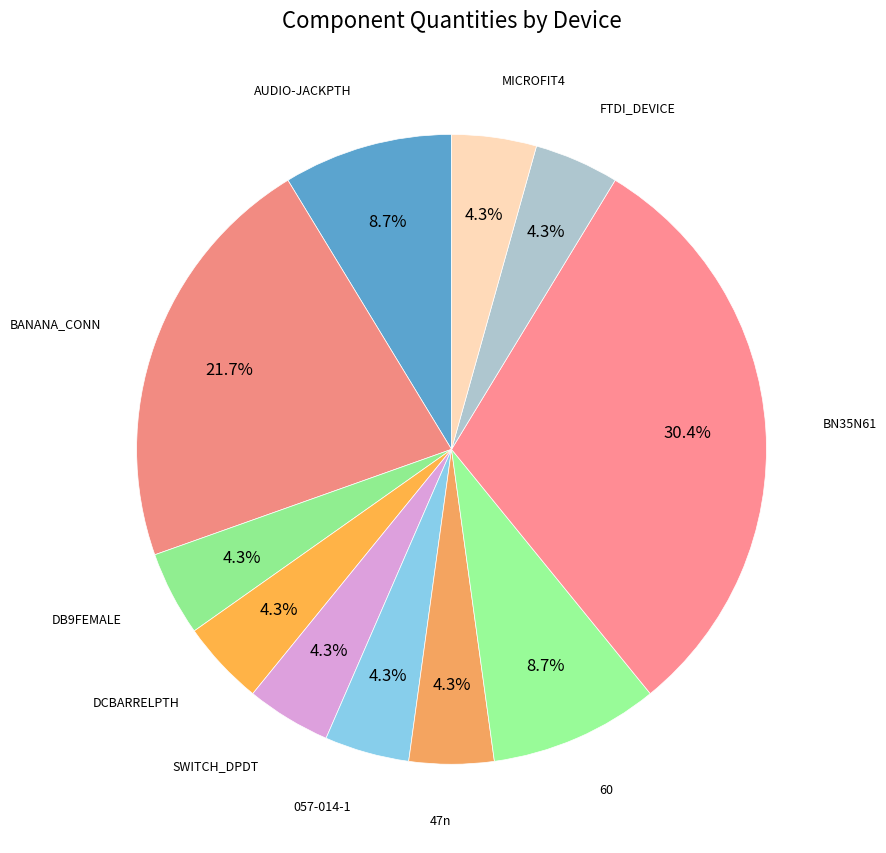

Is it true that DCBARRELPTH is 19% of the pie?

False